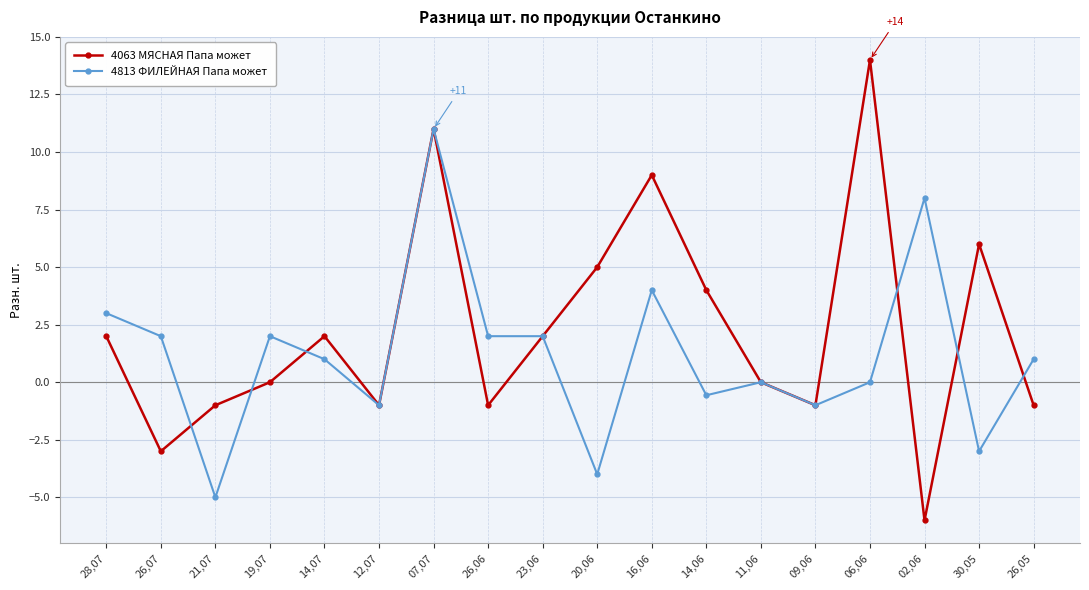

Which category has the highest value across all series?

06,06